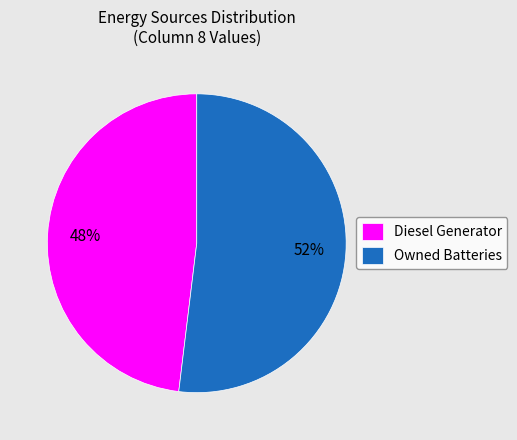

Rank the categories by value from highest to lowest.

Owned Batteries, Diesel Generator